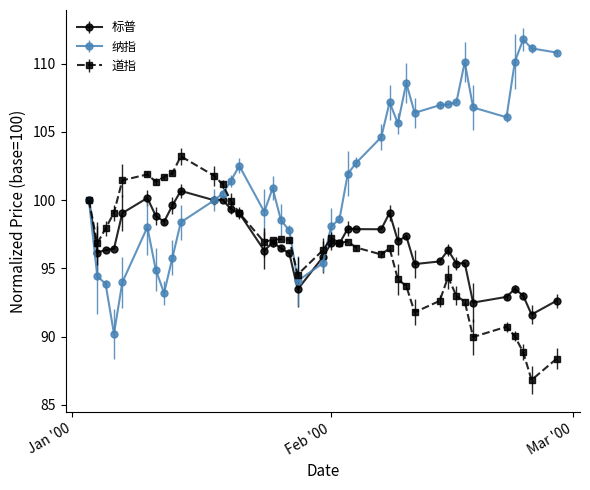

At how many categories does at least one series exceed 89?

39